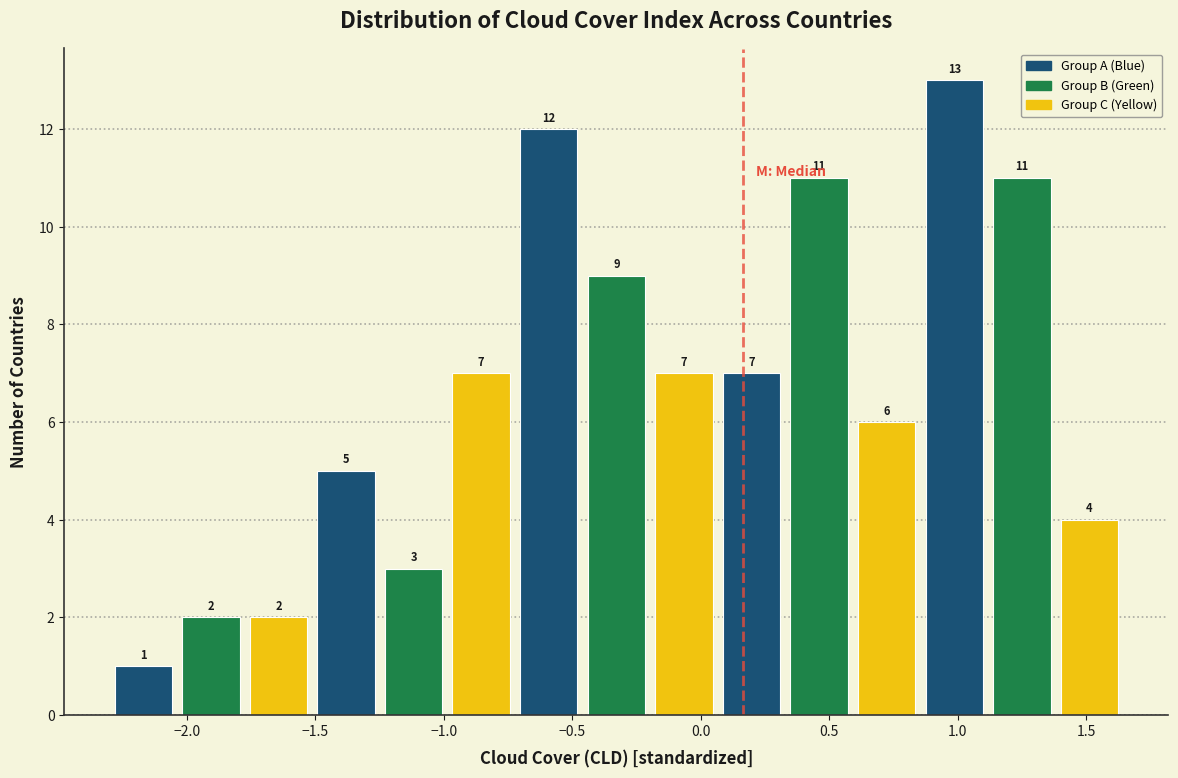

Reading left to right, list every bar in this chart as the range it spans on the x-axis followed by its height. The bar edges are not printed on the chart, so give them approximately, as read against the axis.

-2.30 to -2.05: 1
-2.05 to -1.75: 2
-1.75 to -1.50: 2
-1.50 to -1.25: 5
-1.25 to -1.00: 3
-1.00 to -0.70: 7
-0.70 to -0.45: 12
-0.45 to -0.20: 9
-0.20 to 0.05: 7
0.05 to 0.35: 7
0.35 to 0.60: 11
0.60 to 0.85: 6
0.85 to 1.10: 13
1.10 to 1.40: 11
1.40 to 1.65: 4